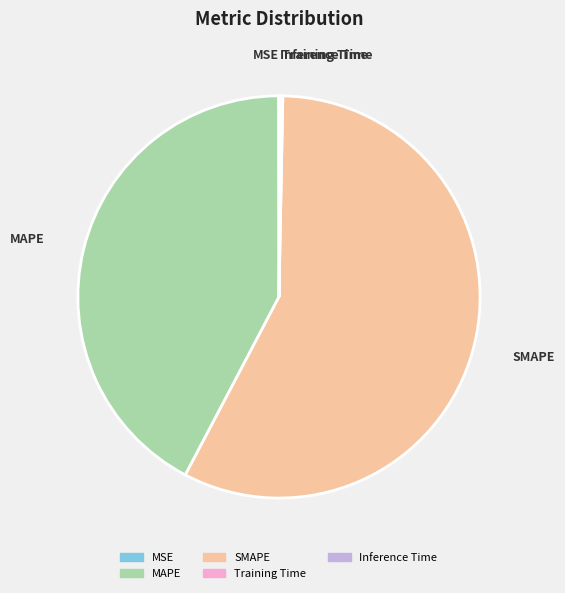

Does SMAPE represent more than half of the total?

Yes